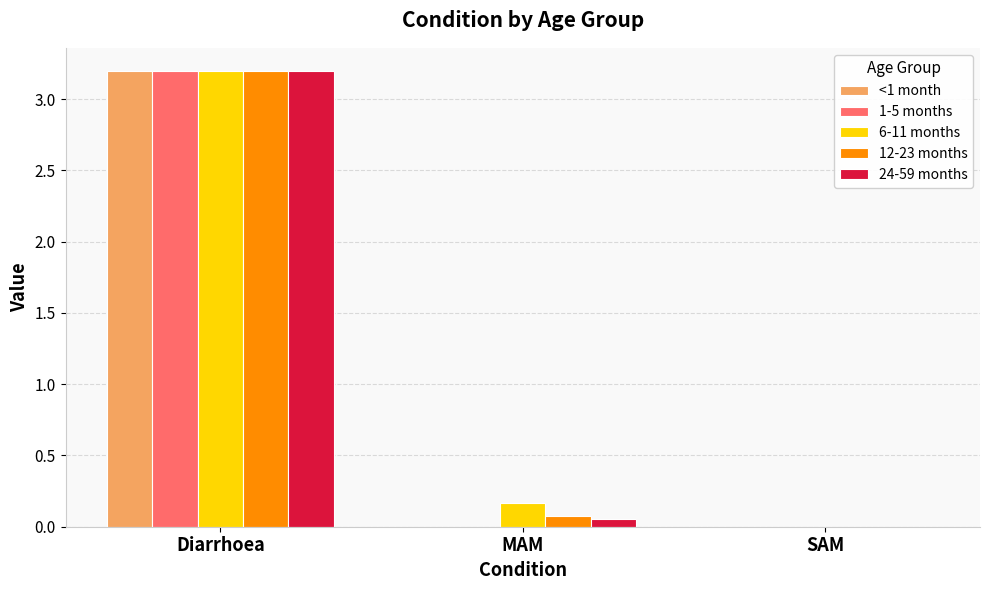

What is the approximate value of 12-23 months at Diarrhoea?

3.2